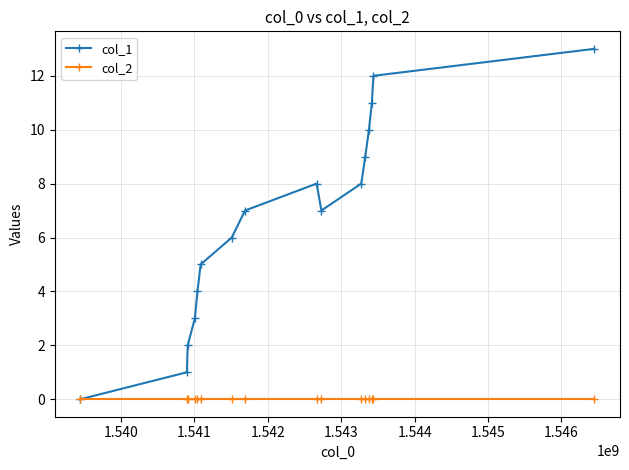

What is the greatest value displayed?

13